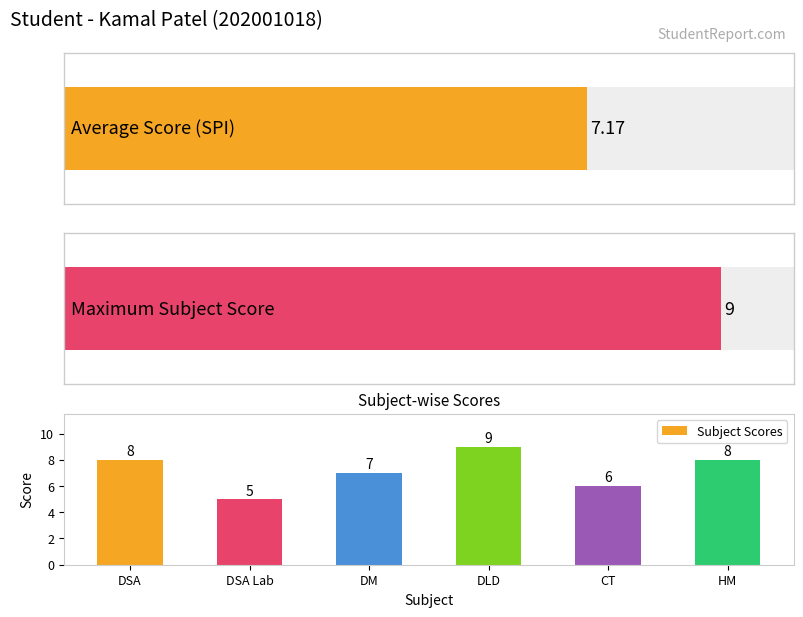

At which label is the value closest to 7?

DM